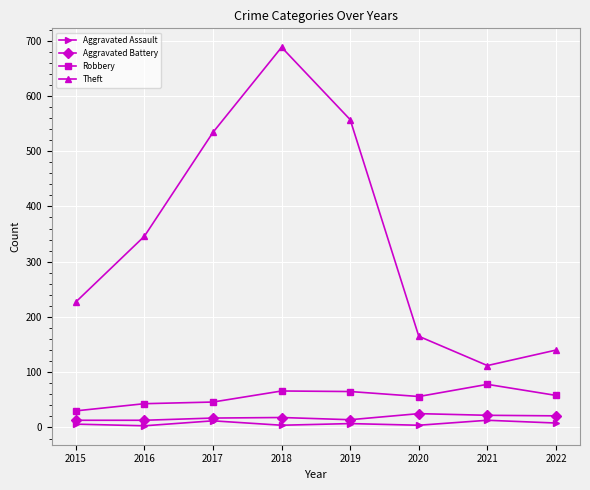

Does the chart display data point markers on the line(s)?

Yes